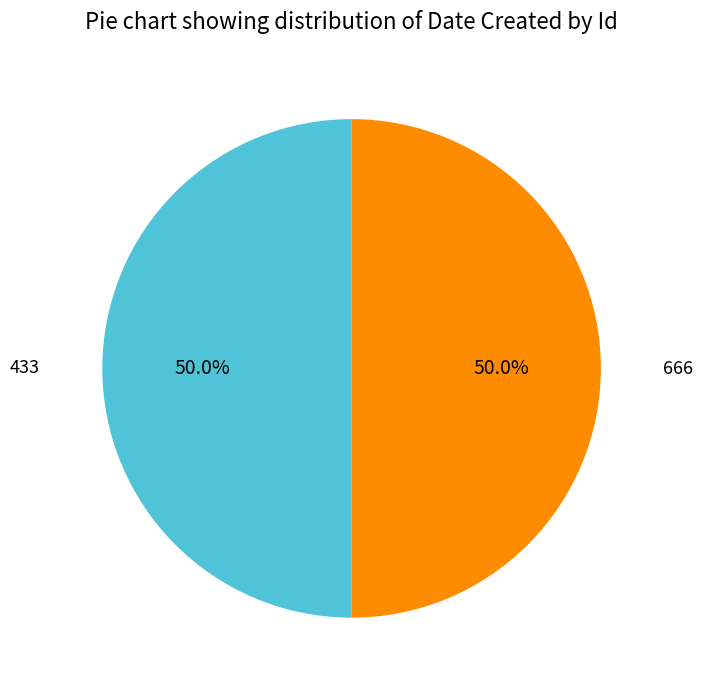

What percentage is NOT represented by 666?

50.0%